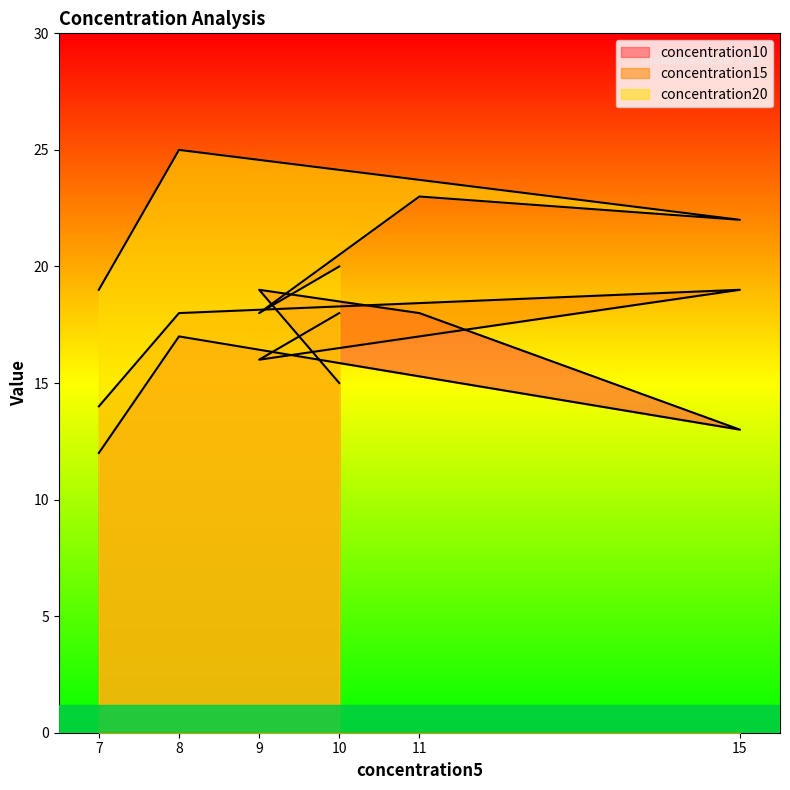

At how many categories does at least one series exceed 24?

1